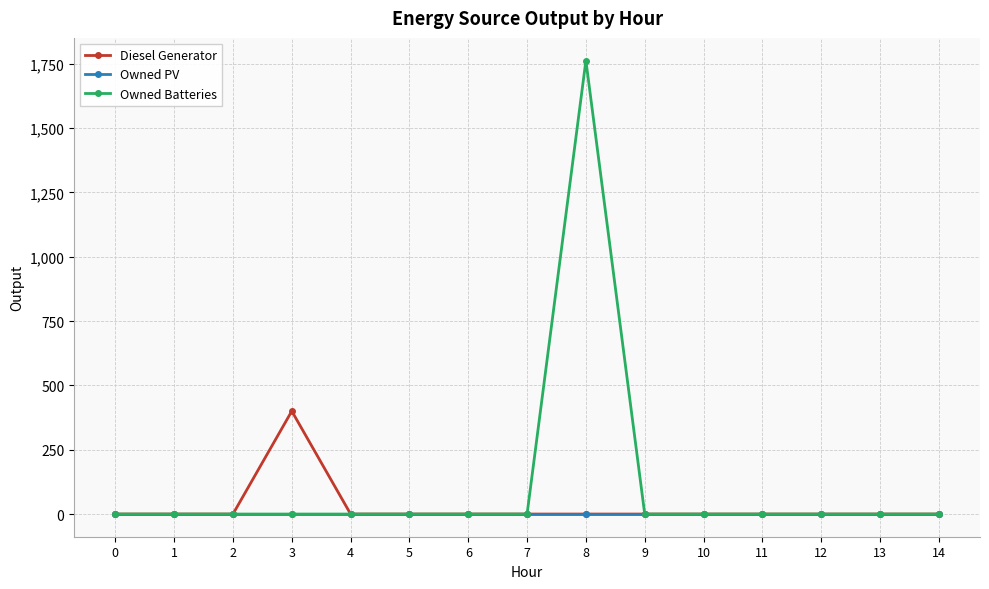

Reading left to right, what are all the values shown in this chart?

Diesel Generator: 0	0	0	400	0	0	0	0	0	0	0	0	0	0	0
Owned PV: 0	0	0	0	0	0	0	0	0	0	0	0	0	0	0
Owned Batteries: 0	0	0	0	0	0	0	0	1762	0	0	0	0	0	0